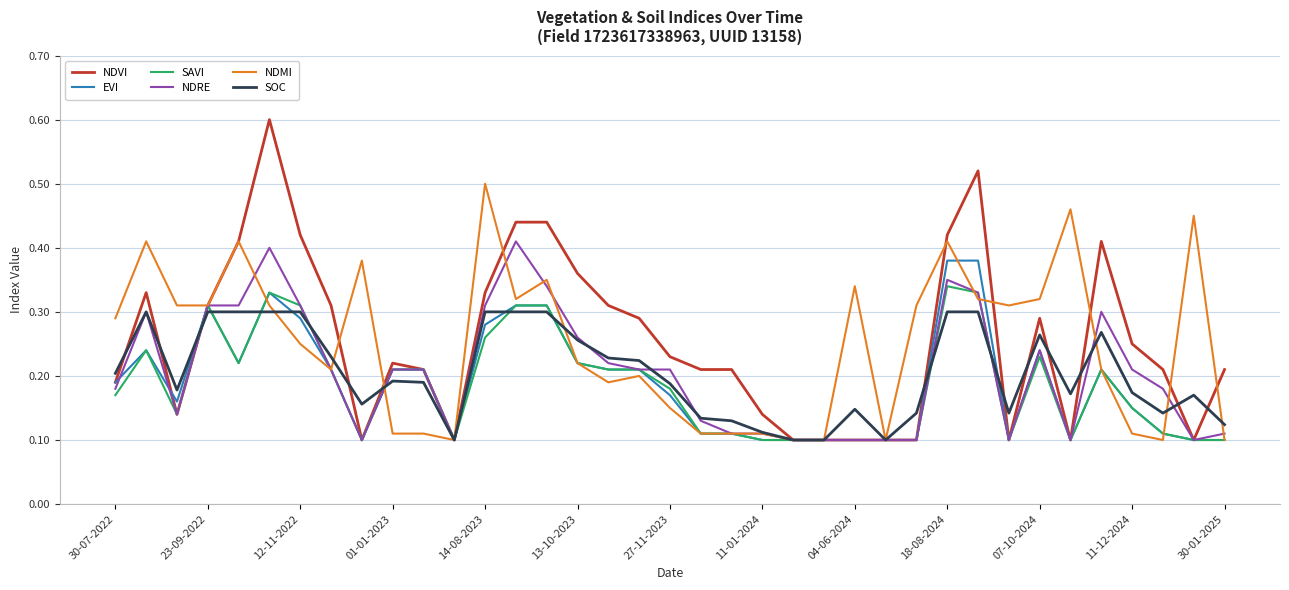

Which series has the widest spread of values?

NDVI